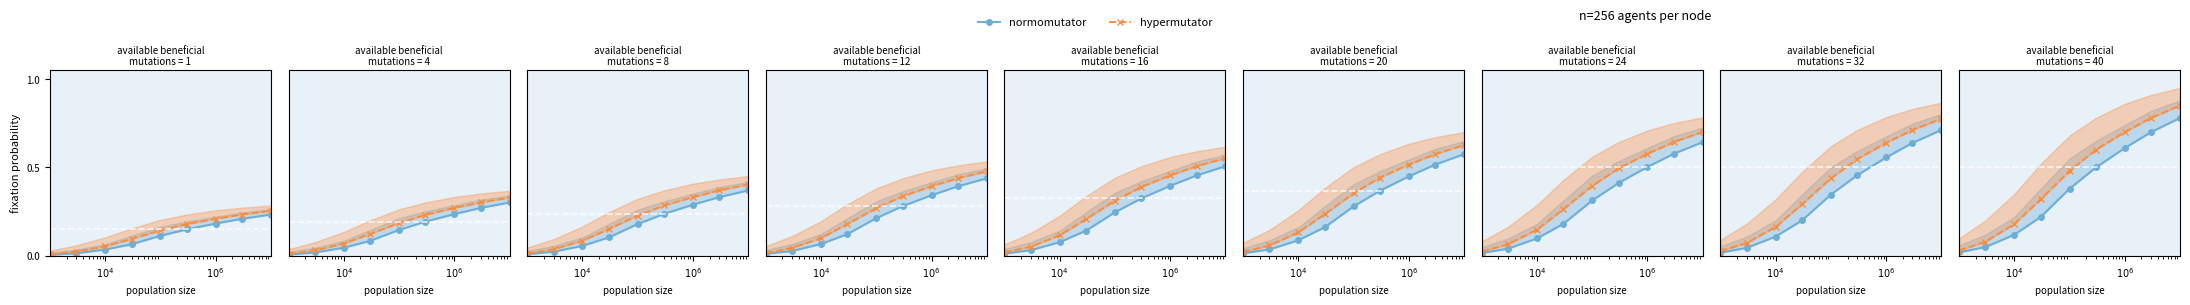

How many lines are shown in the chart?

2